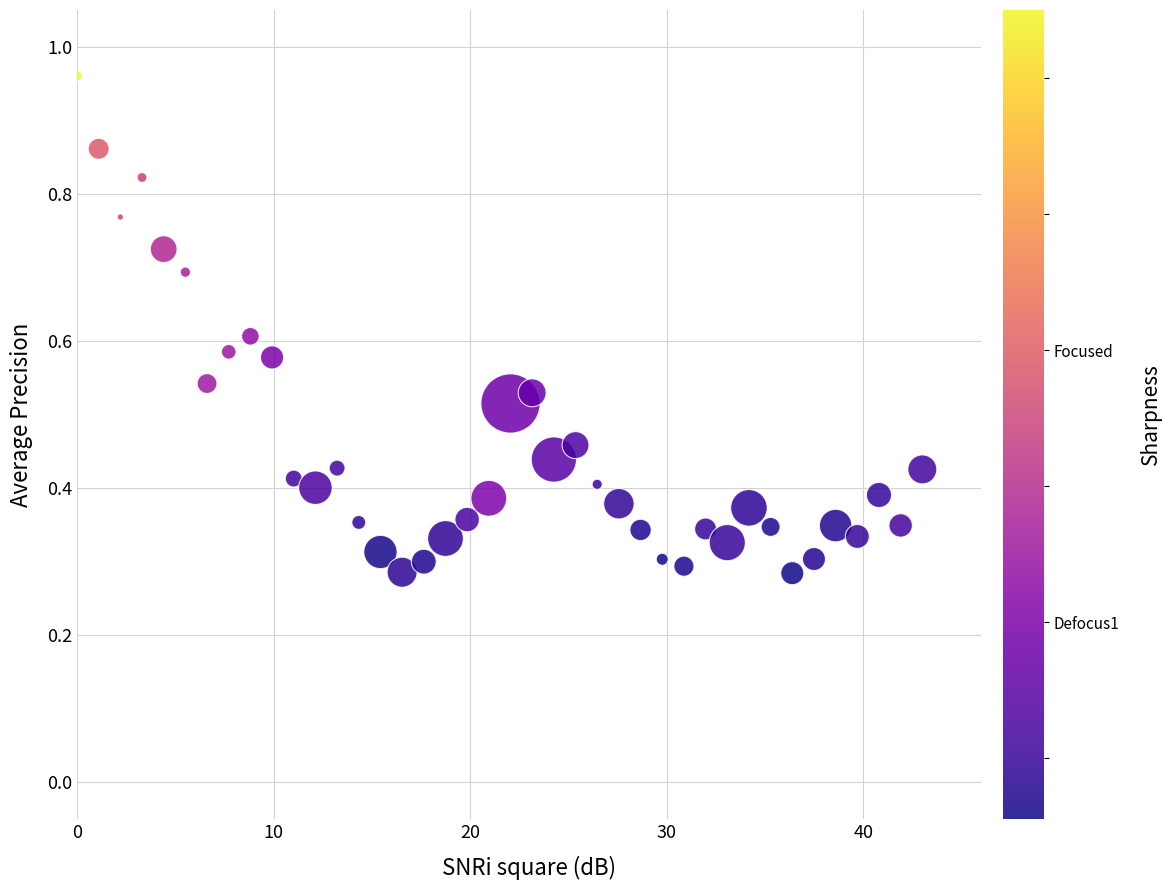

What is the range of X values (max minus min)?

43.0